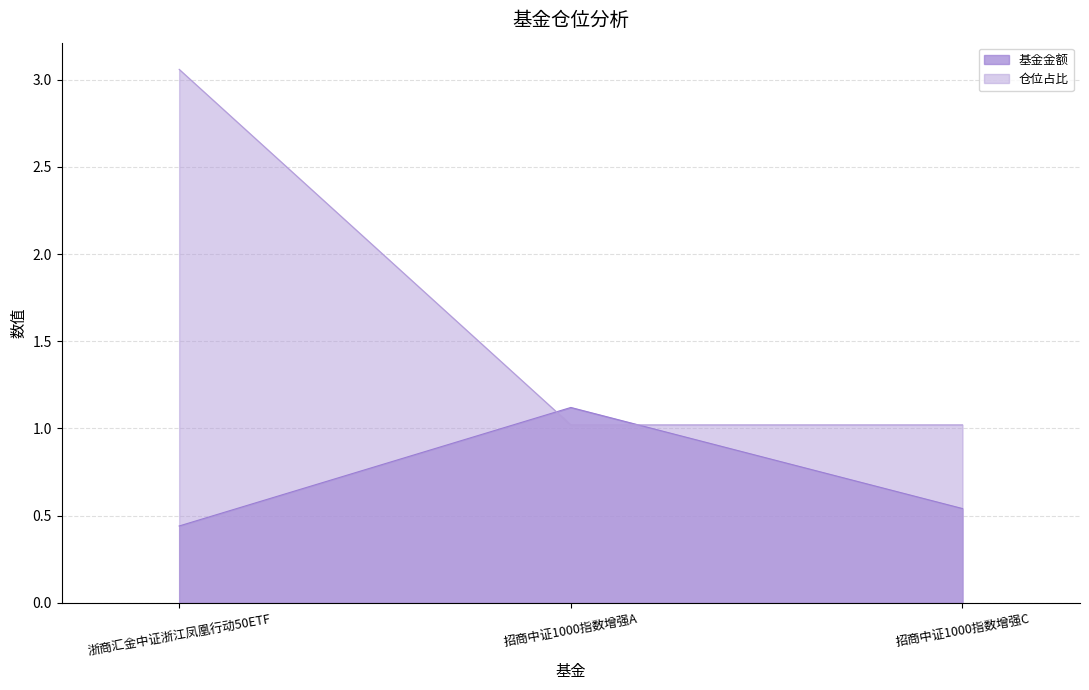

What is the label of the 2nd point from the left?

招商中证1000指数增强A